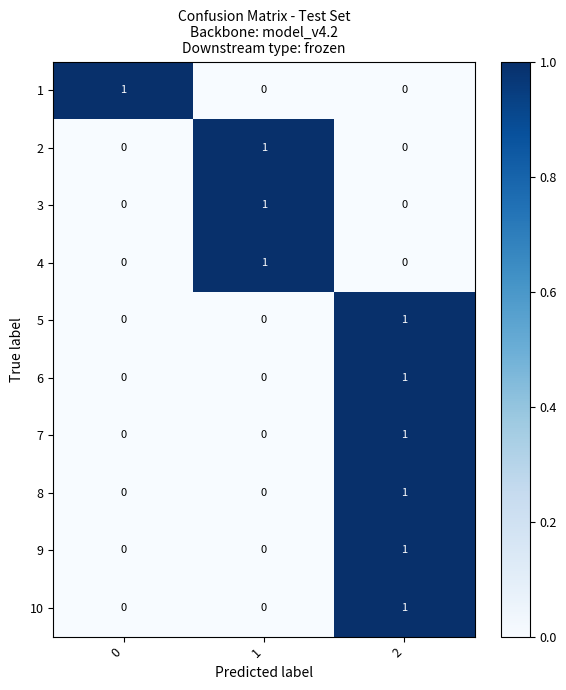

Is the value of 1 at 0 greater than the value of 5 at 1?

Yes